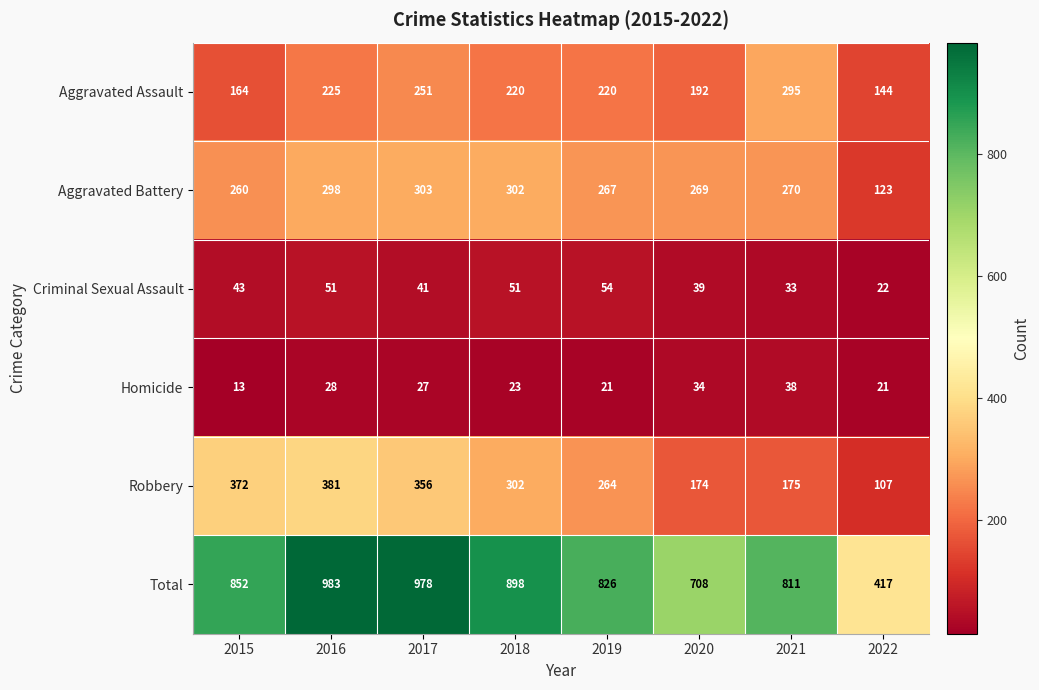

At which label does Total reach its minimum?

2022